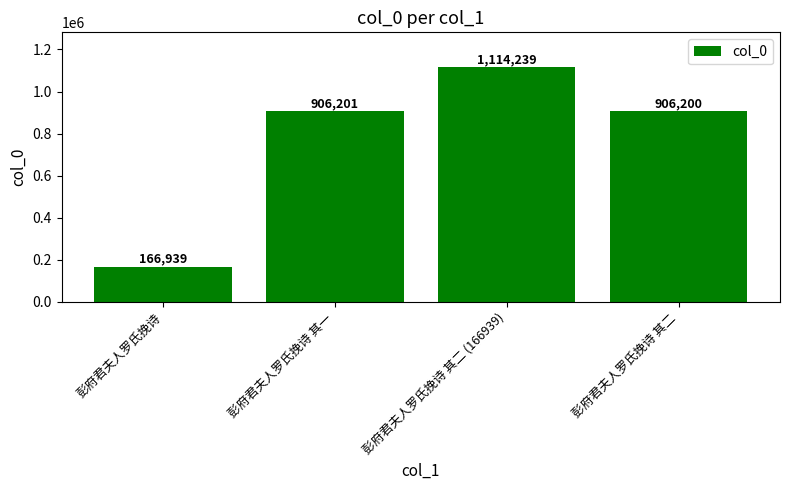

The value at 彭府君夫人罗氏挽诗 其一 is 906201. True or false?

True